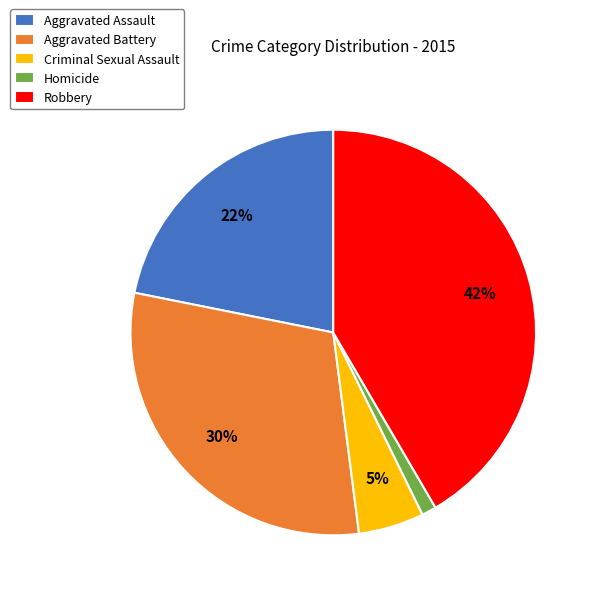

The Aggravated Assault slice represents 16% of the pie. True or false?

False